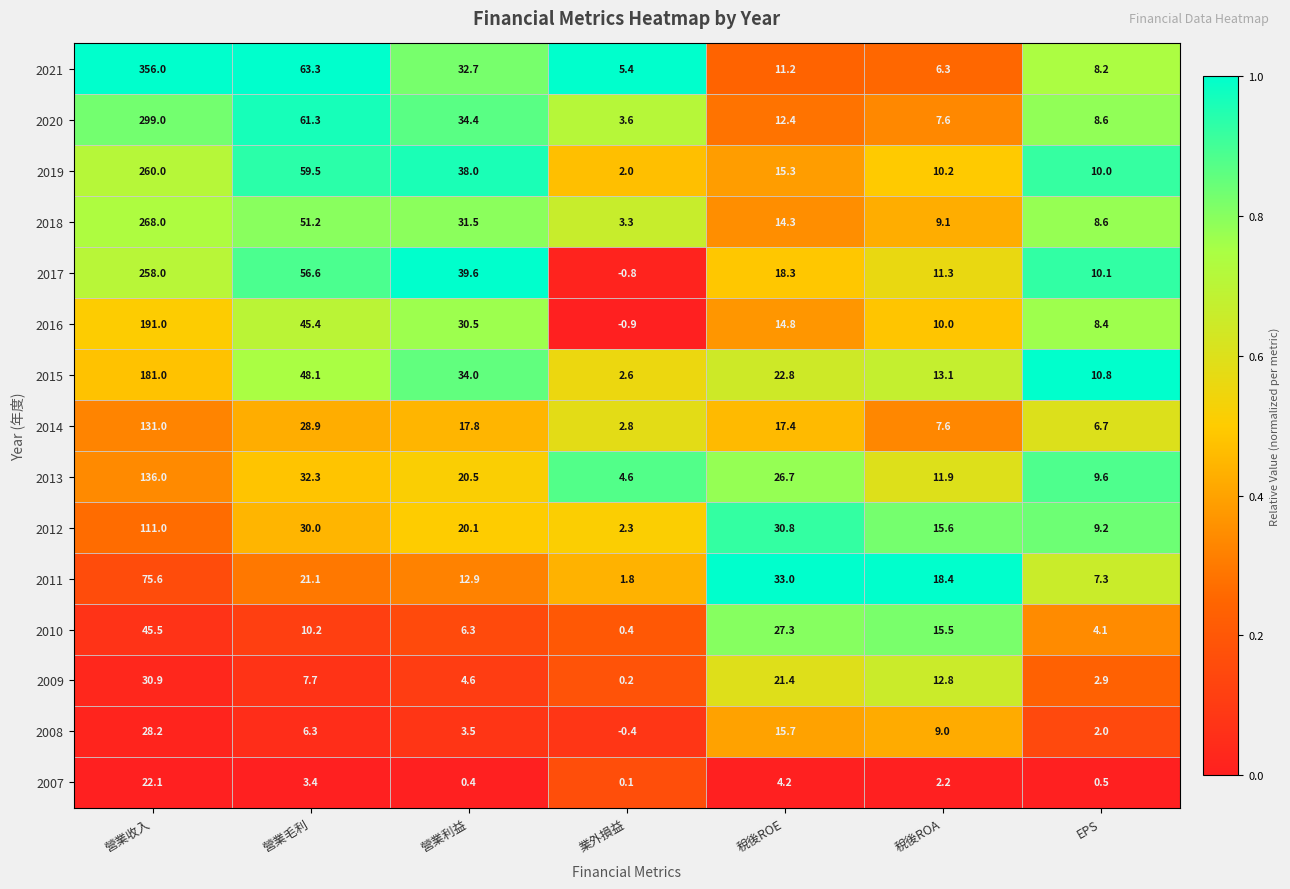

True or false: 2009 has a value of 4.7 at EPS.

False